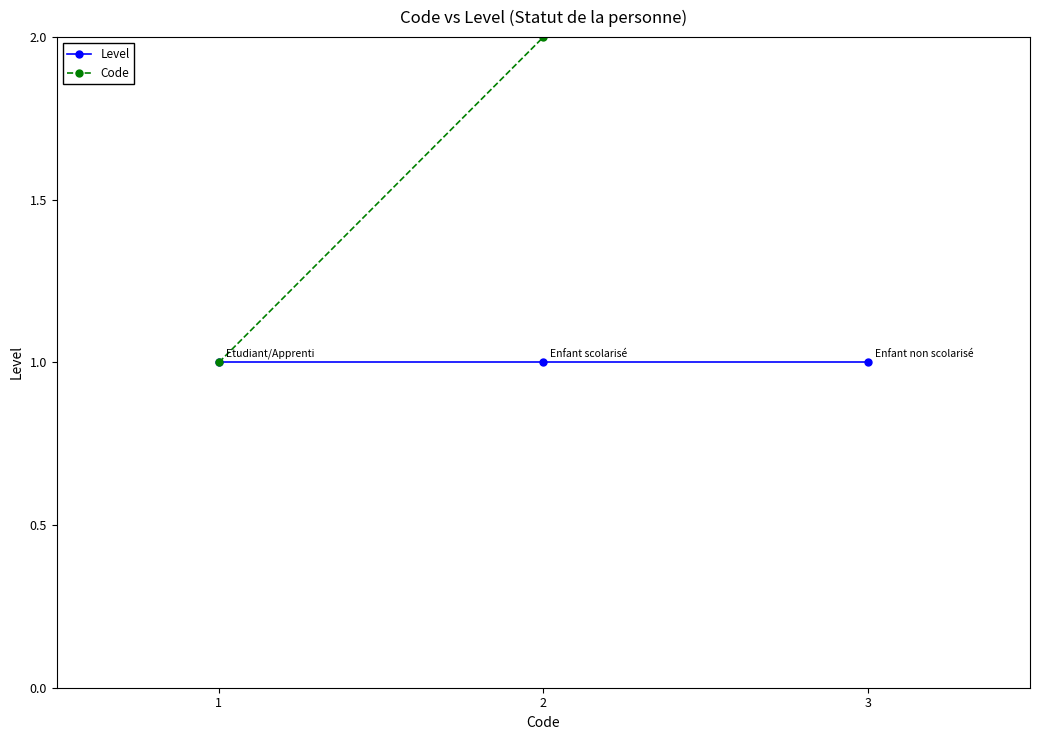

What is the difference between the second highest and minimum values in the Code series?

1